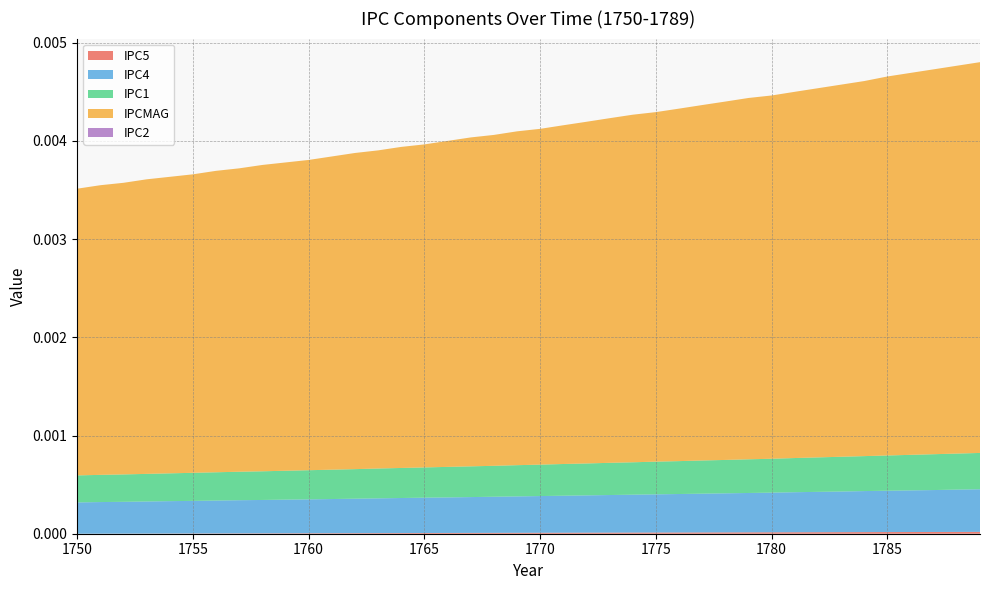

Does the chart have visible grid lines?

Yes